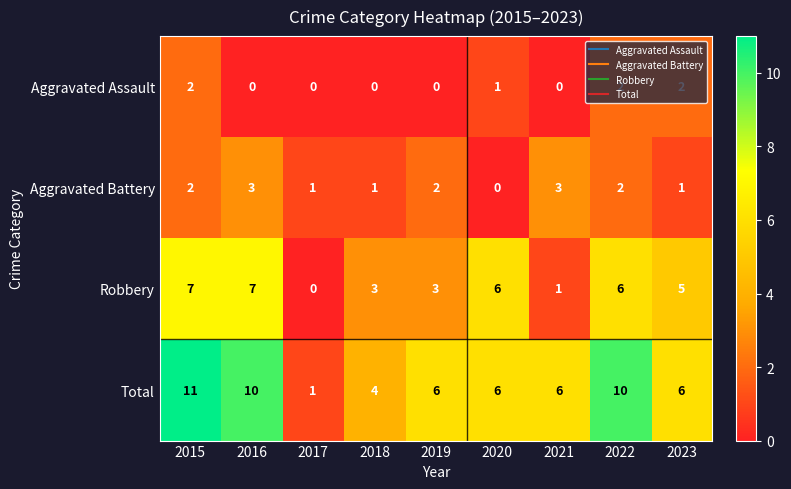

Which category has the lowest value in the Aggravated Battery series?

2020